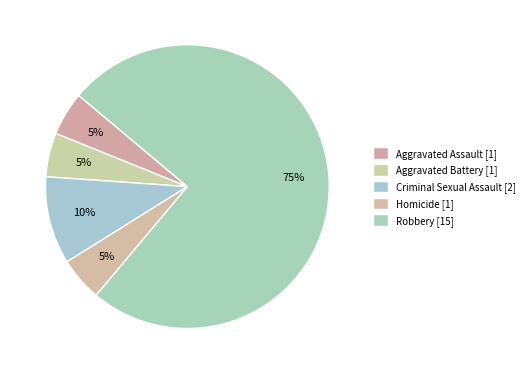

To the nearest percent, what is the average slice percentage?

20%